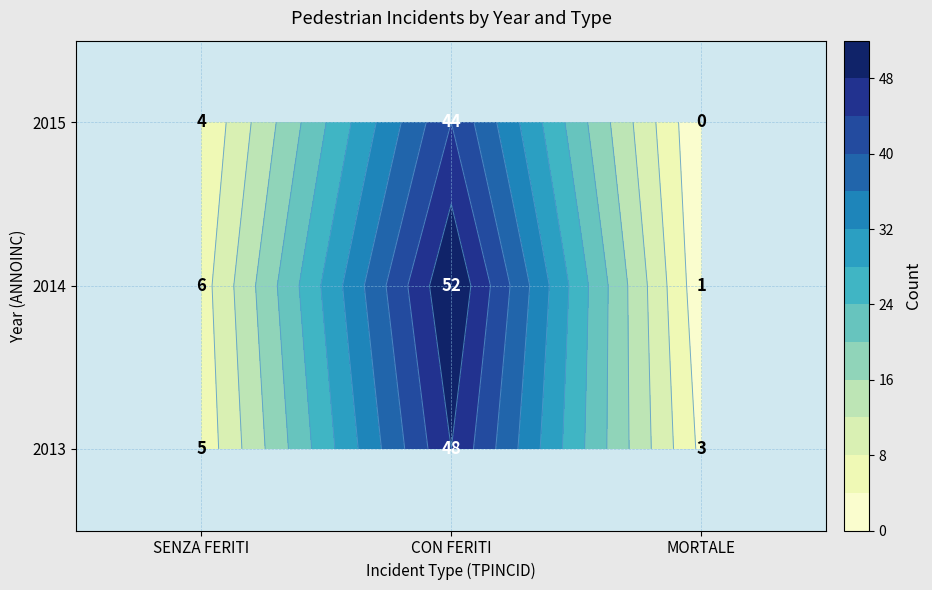

Rank the series by their maximum value, from lowest to highest.

2013, 2015, 2014